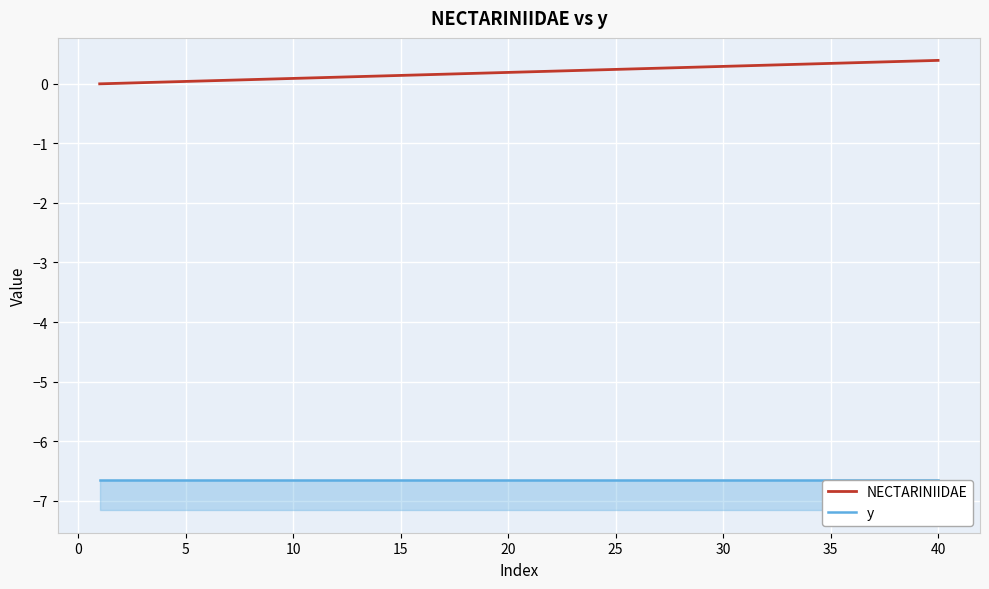

Reading left to right, transcribe all the data shown in this chart.

NECTARINIIDAE: 0.0	0.0	0.0	0.0	0.0	0.1	0.1	0.1	0.1	0.1	0.1	0.1	0.1	0.1	0.1	0.2	0.2	0.2	0.2	0.2	0.2	0.2	0.2	0.2	0.2	0.3	0.3	0.3	0.3	0.3	0.3	0.3	0.3	0.3	0.3	0.4	0.4	0.4	0.4	0.4
y: -6.7	-6.7	-6.7	-6.7	-6.7	-6.7	-6.7	-6.7	-6.7	-6.7	-6.7	-6.7	-6.7	-6.7	-6.7	-6.7	-6.7	-6.7	-6.7	-6.7	-6.7	-6.7	-6.7	-6.7	-6.7	-6.7	-6.7	-6.7	-6.7	-6.7	-6.7	-6.7	-6.7	-6.7	-6.7	-6.7	-6.7	-6.7	-6.7	-6.7